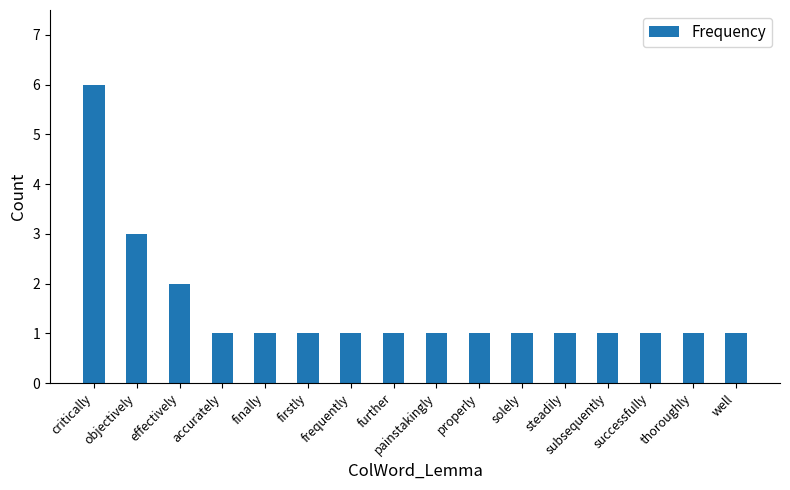

The chart shows a value of 1 at thoroughly. True or false?

True